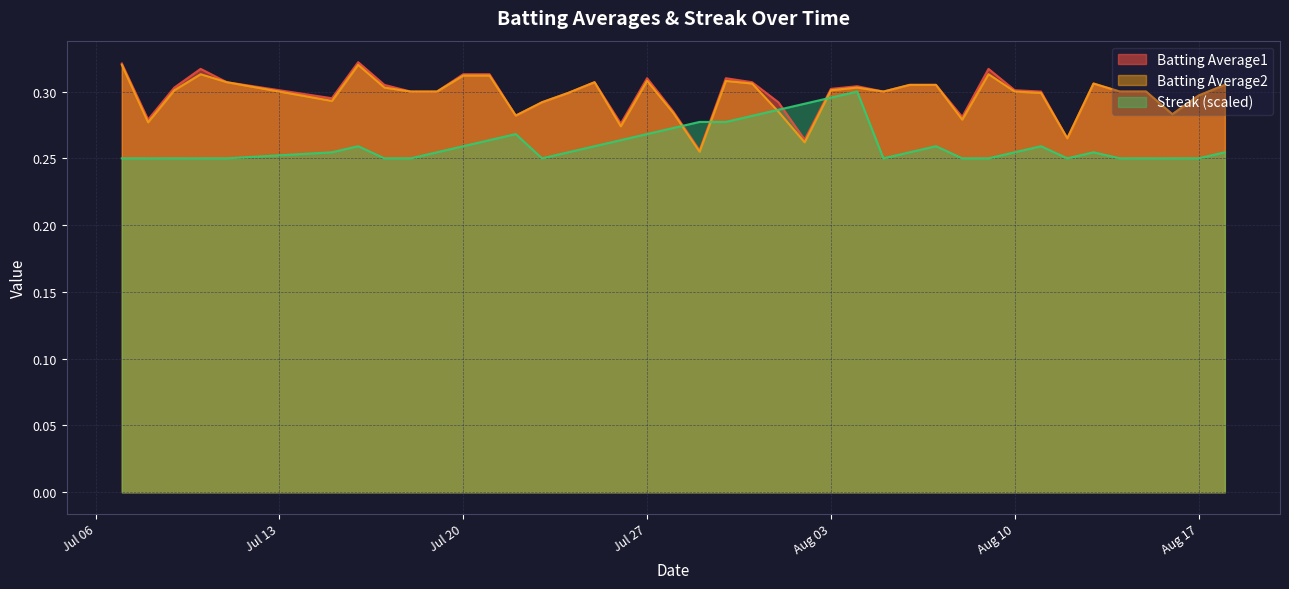

The Batting Average2 series shows 0.5 at 2010-08-06. True or false?

False